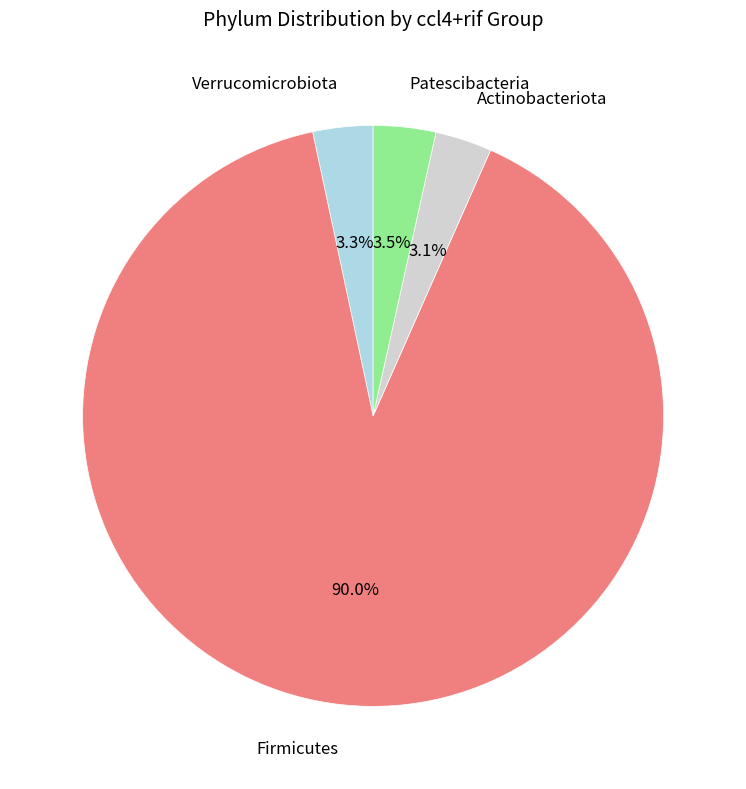

Approximately how many times larger is the value at Actinobacteriota compared to Patescibacteria?

0.9